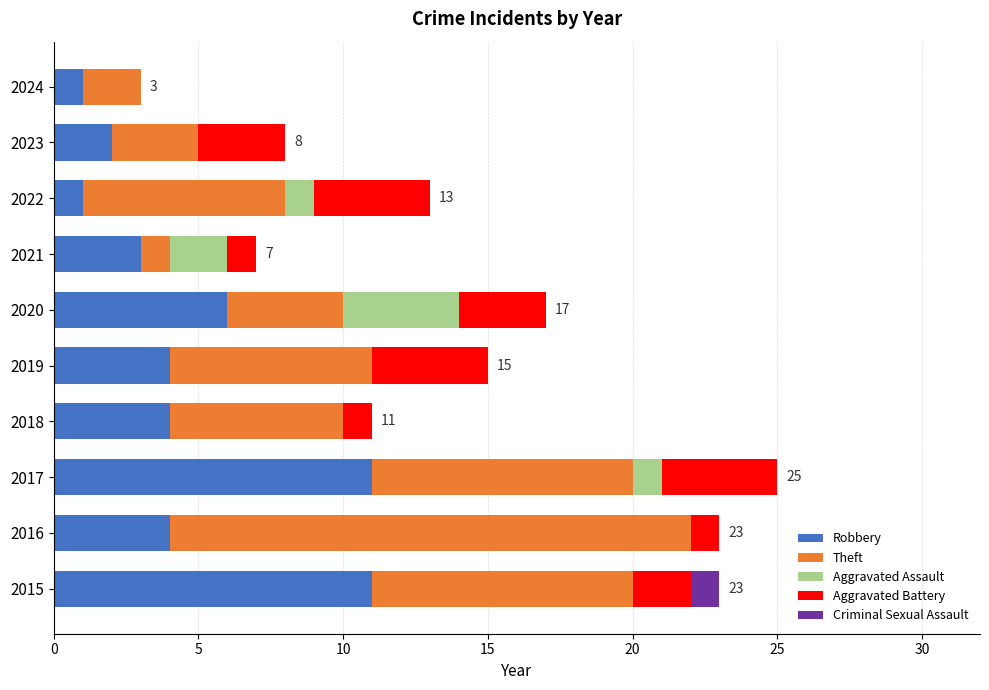

The Robbery series shows 1 at 2024. True or false?

True